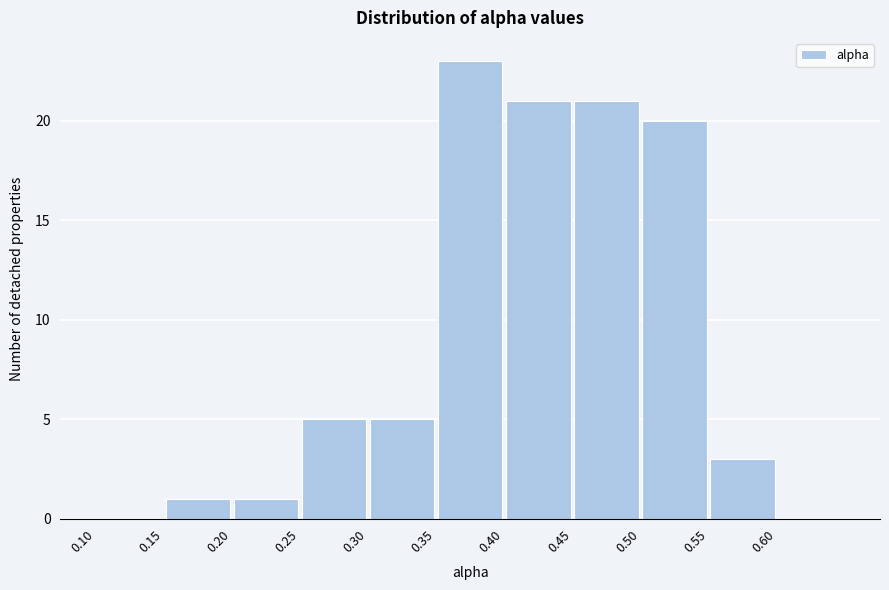

Reading left to right, transcribe this chart: for each bar, give the range it covers on the x-axis and its height. The values are not printed on the chart, so give them approximately, as read against the axis.

0.10 to 0.15: 0
0.15 to 0.20: 1
0.20 to 0.25: 1
0.25 to 0.30: 5
0.30 to 0.35: 5
0.35 to 0.40: 23
0.40 to 0.45: 21
0.45 to 0.50: 21
0.50 to 0.55: 20
0.55 to 0.60: 3
0.60 to 0.65: 0